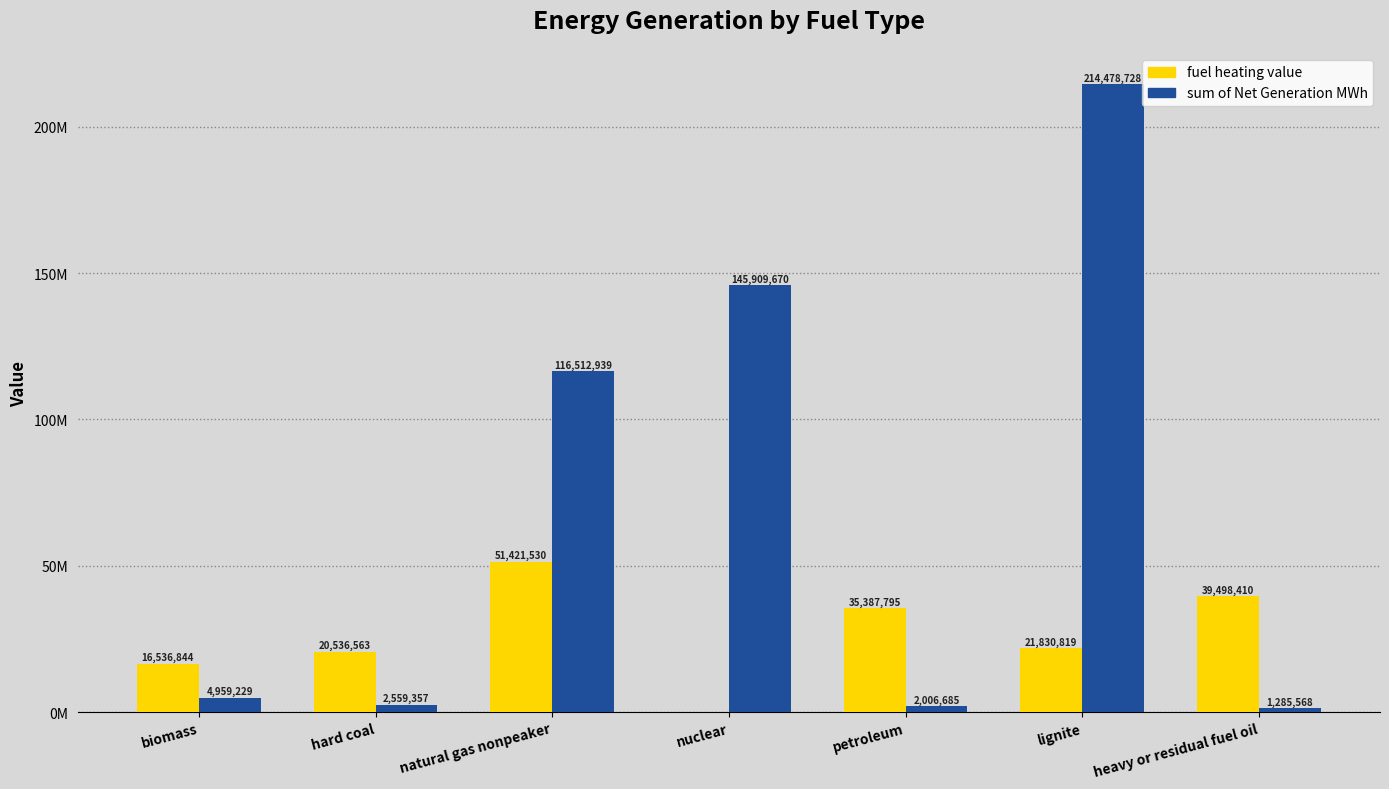

Is it true that fuel heating value equals -29868062.8 at nuclear?

False